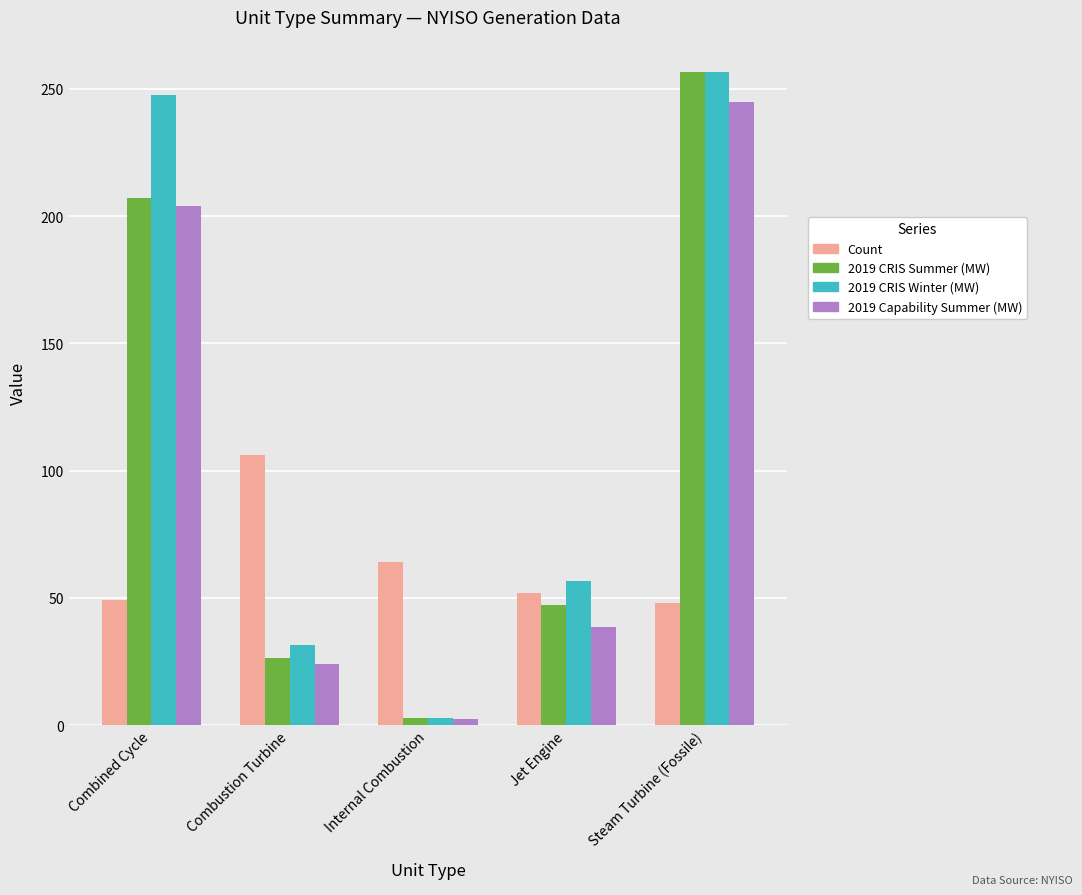

Is the value of 2019 CRIS Summer (MW) at Combined Cycle greater than the value of Count at Steam Turbine (Fossile)?

Yes